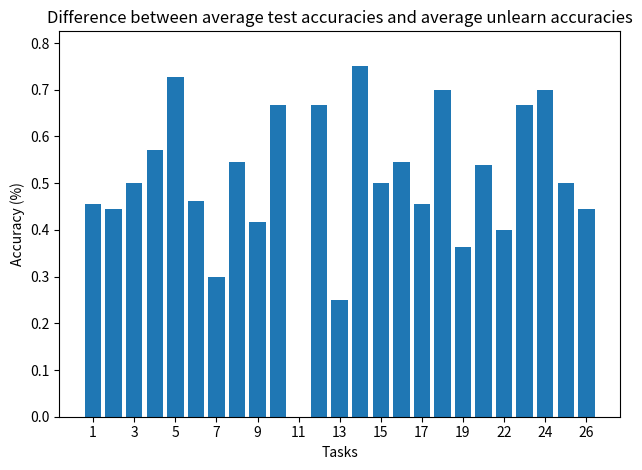

What is the sum of all values?

12.6